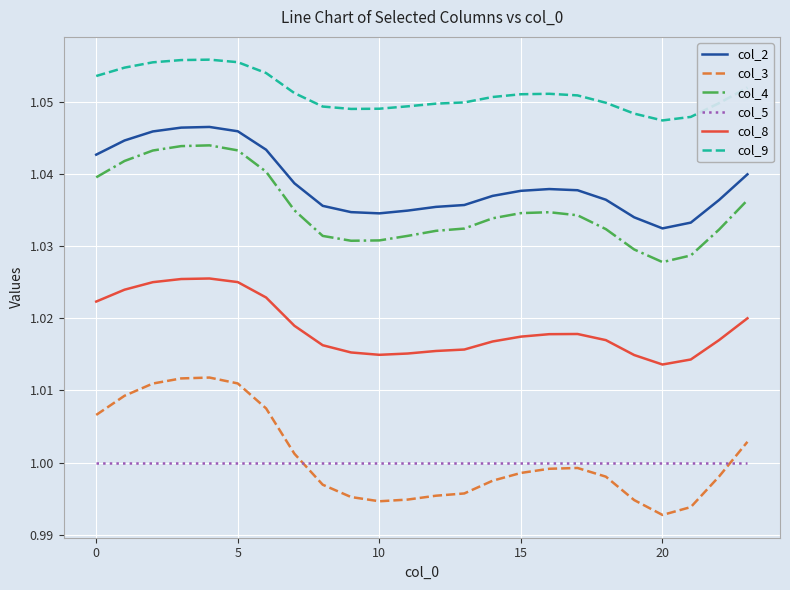

True or false: col_9 and col_5 intersect in this chart.

False